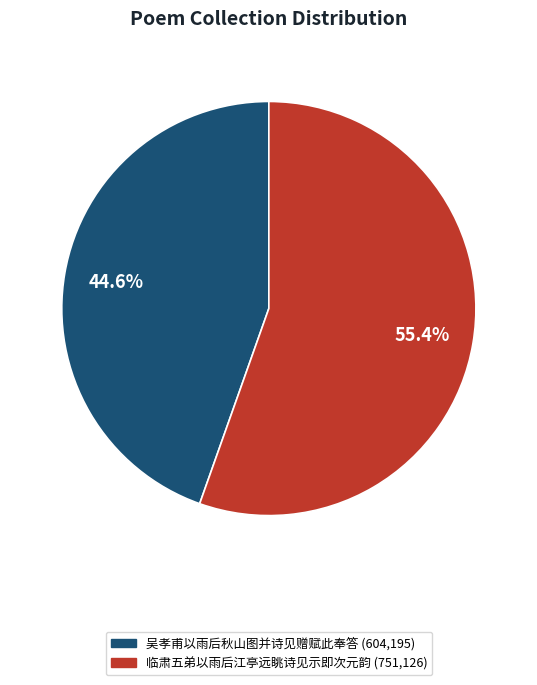

Does 吴孝甫以雨后秋山图并诗见赠赋此奉答 represent more than half of the total?

No